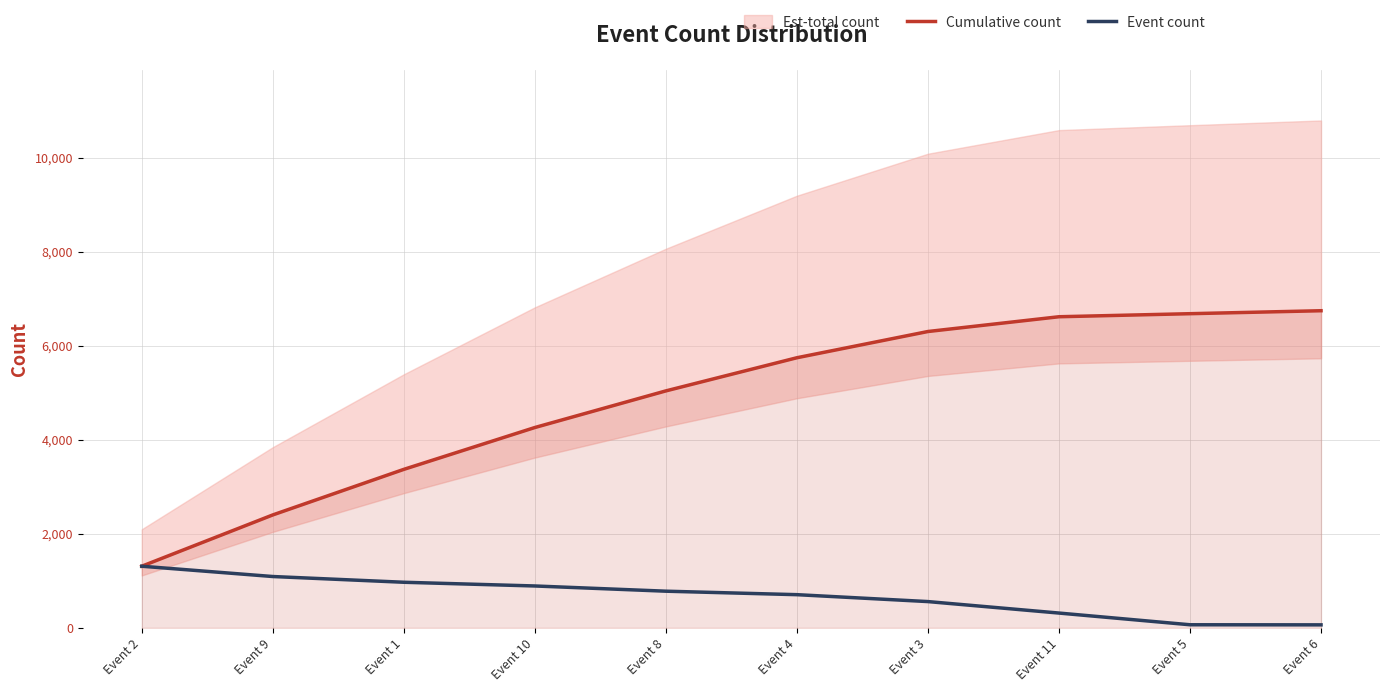

The value of Cumulative count at Event 9 is 2401. True or false?

True